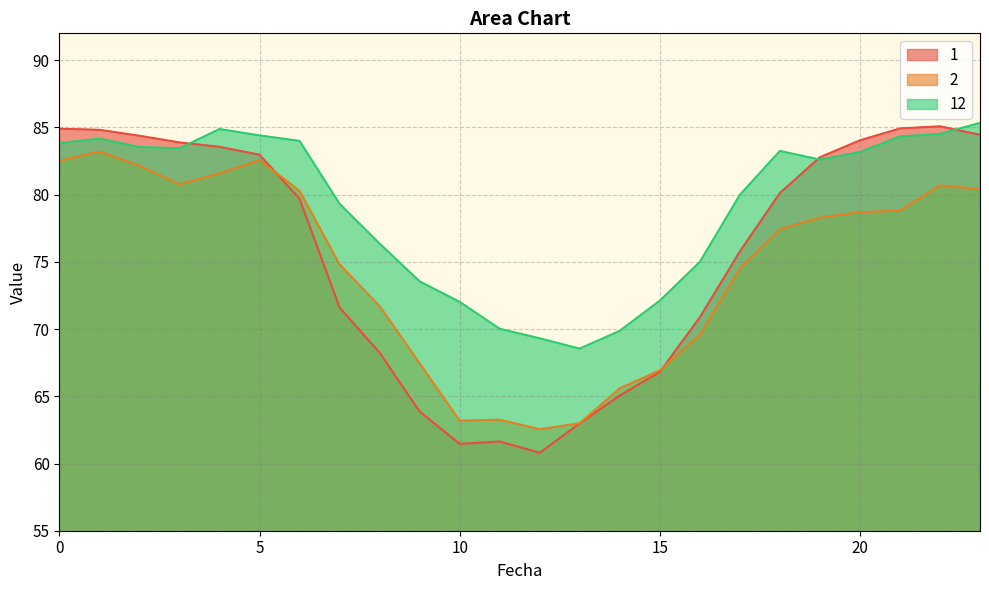

Where is the first local minimum for 2?

3